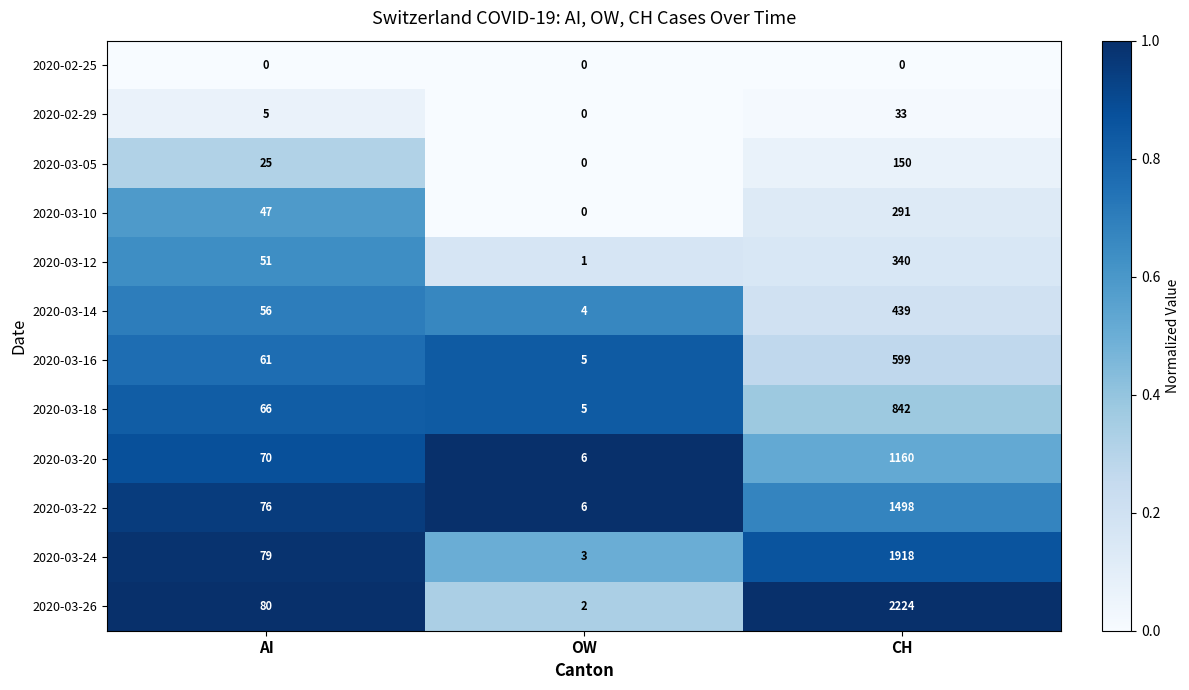

Which category has the lowest value in the 2020-03-24 series?

OW